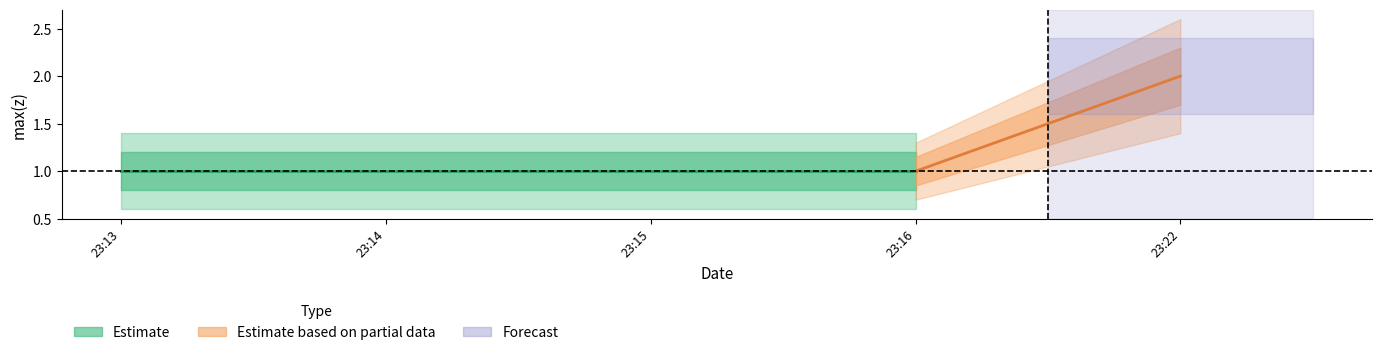

True or false: the data shows 1 at 2019-11-14 23:14:00.

False